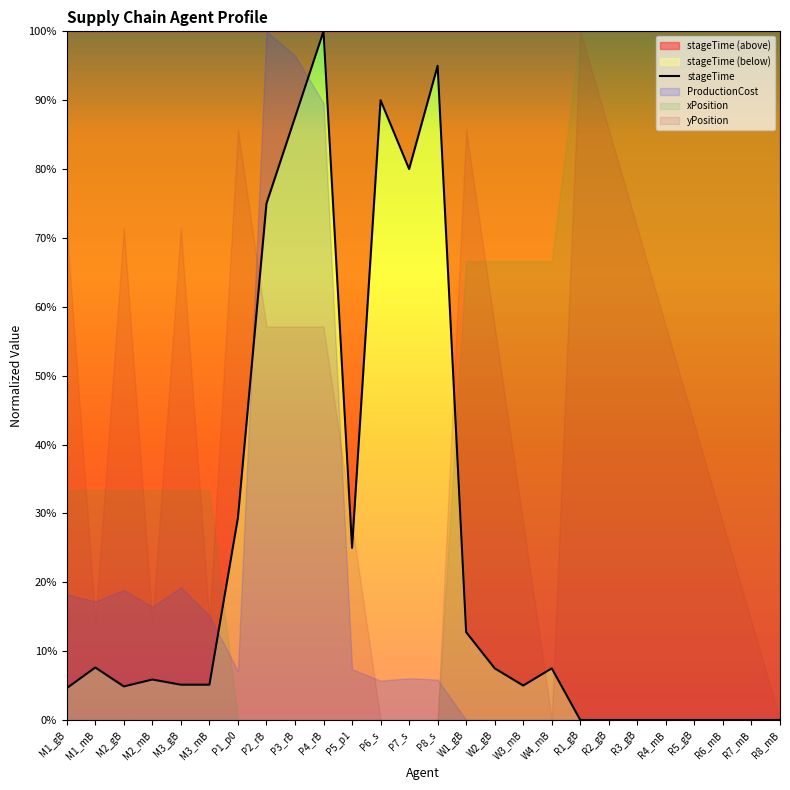

What is the label of the 10th point from the right?

W3_mB